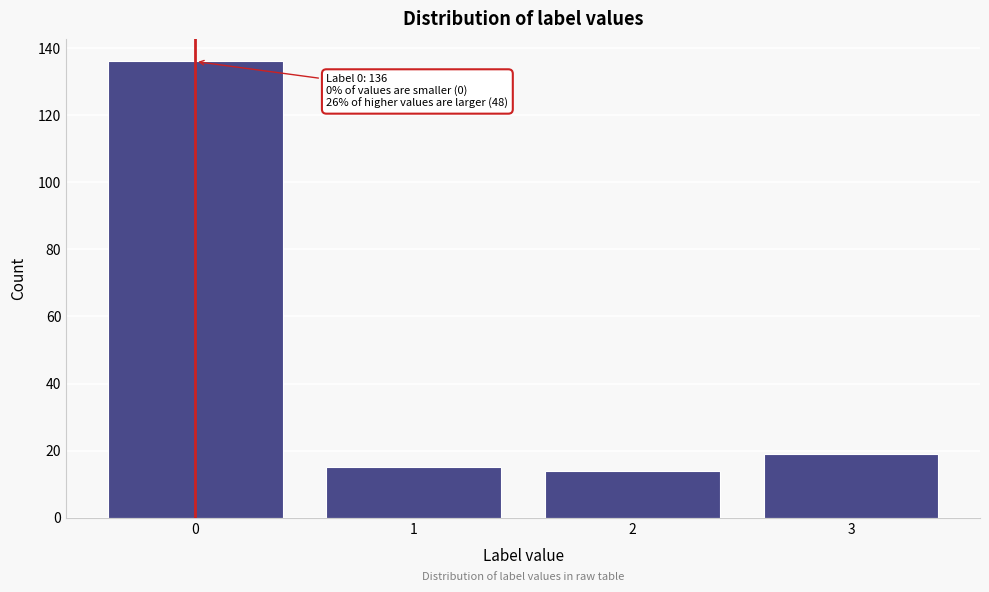

Reading left to right, extract all data points from this chart.

0=136	1=15	2=14	3=19